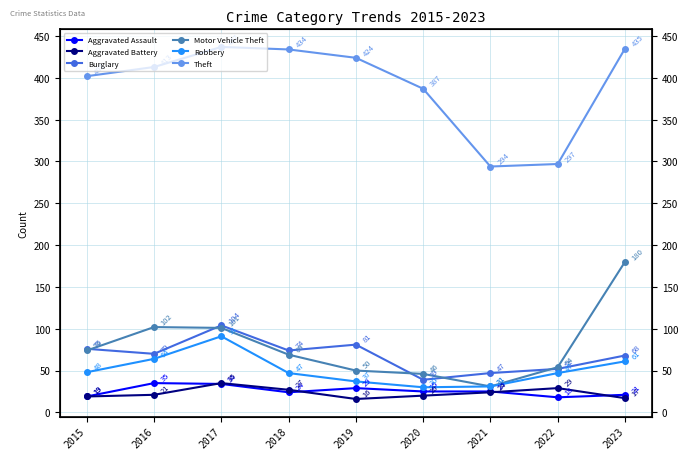

How many interior local peaks does the Robbery series have?

1